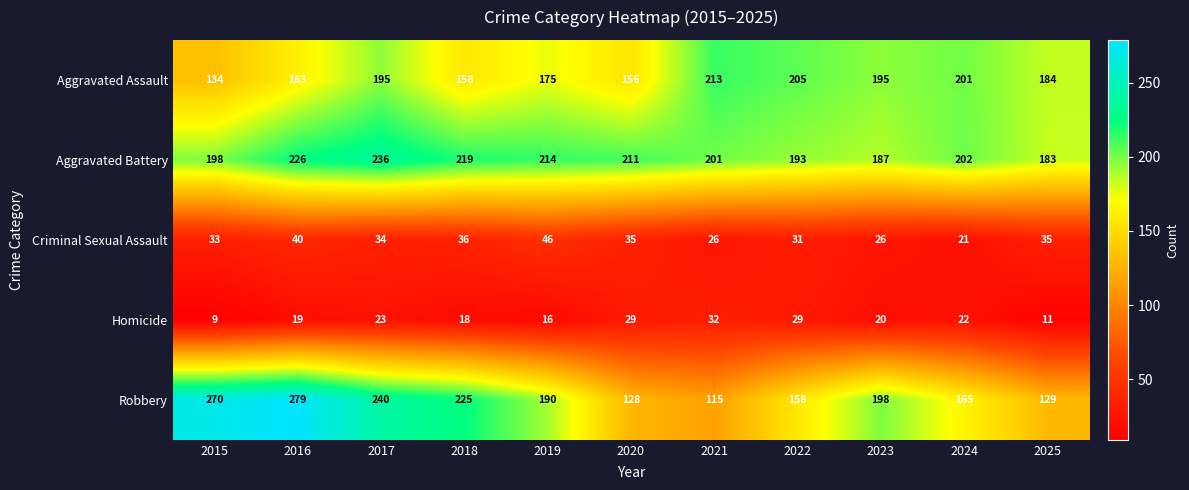

Which category has the lowest value in the Robbery series?

2021